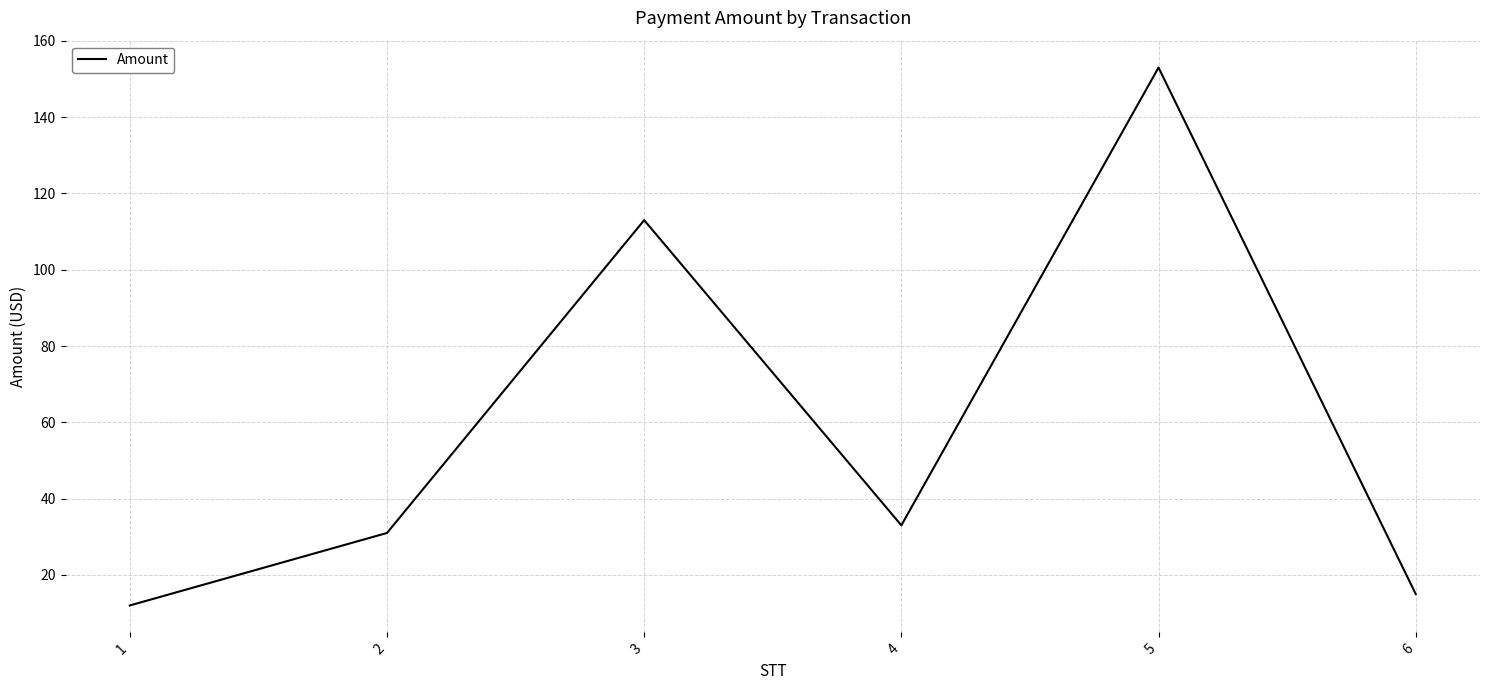

Reading left to right, what are all the values shown in this chart?

1=12	2=31	3=113	4=33	5=153	6=15